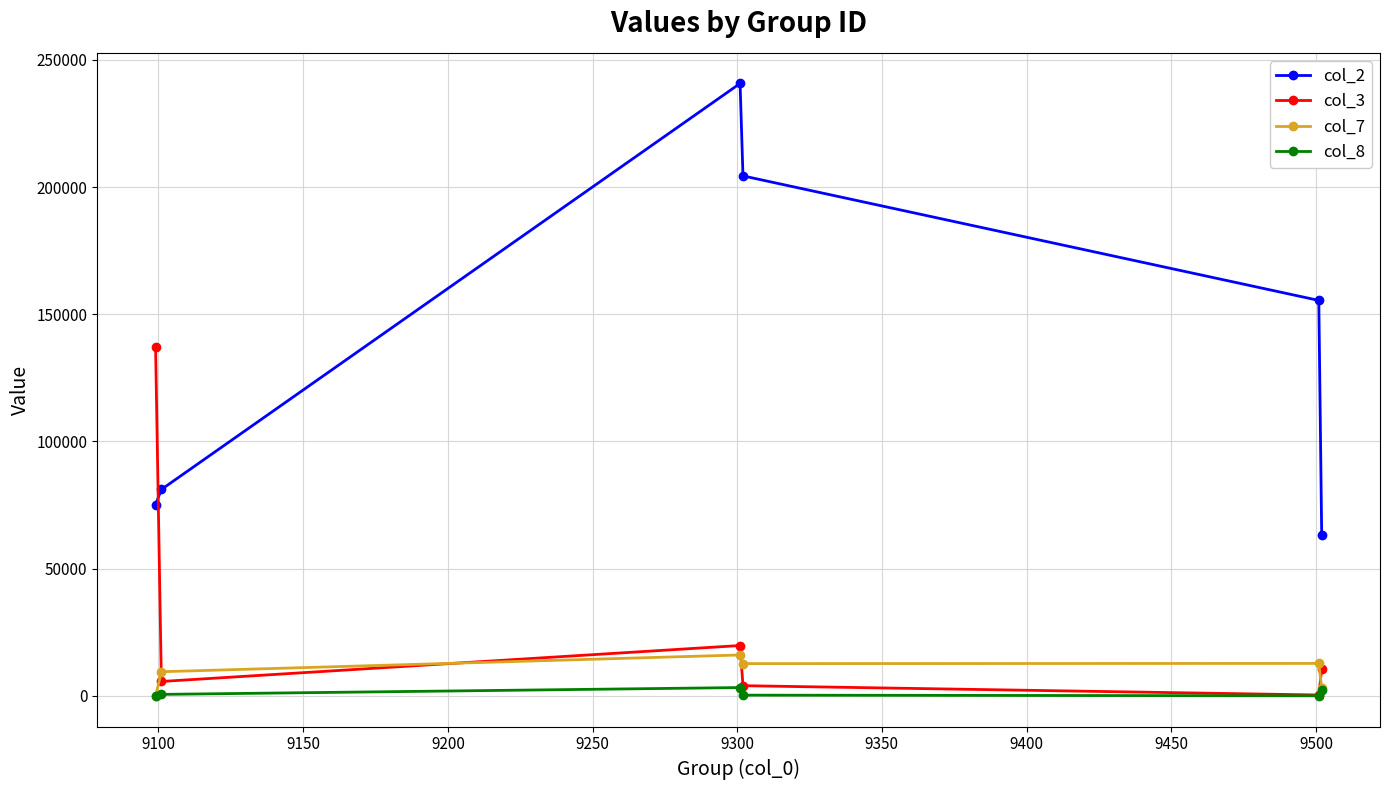

Count the number of data series in this chart.

4